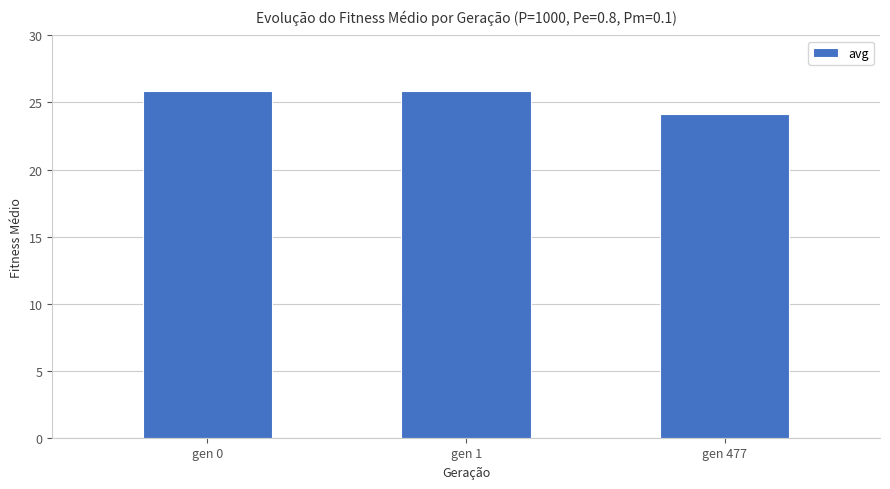

Read the value at gen 1.

25.8